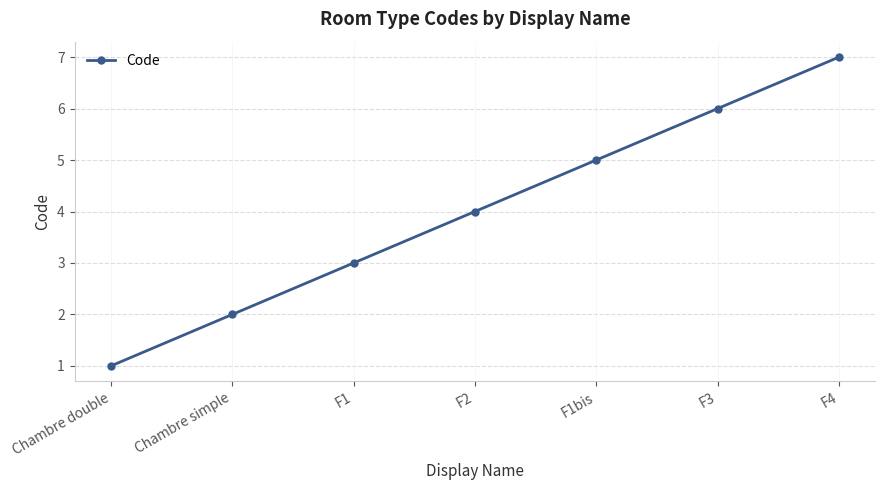

What is the label of the 6th point from the right?

Chambre simple